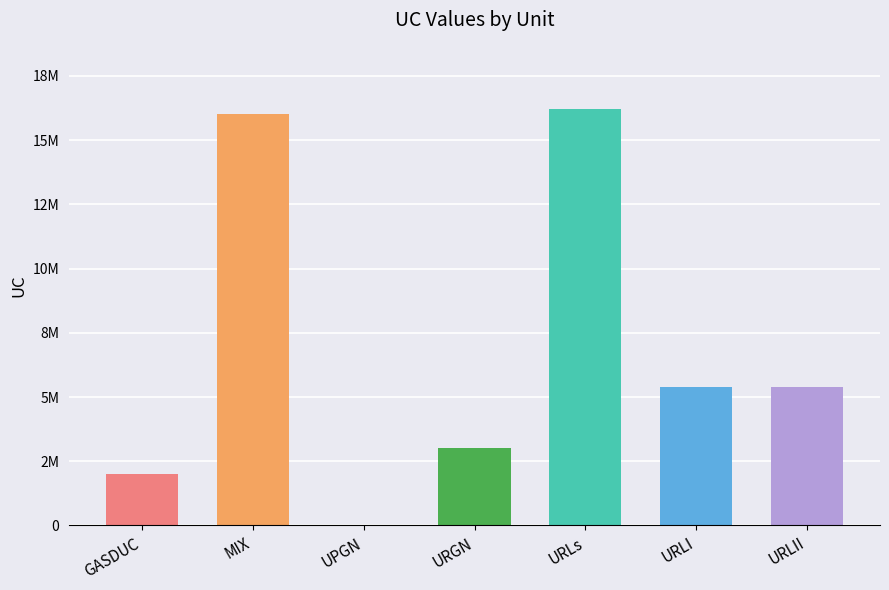

List the labels in order of value, smallest first.

UPGN, GASDUC, URGN, URLI, URLII, MIX, URLs